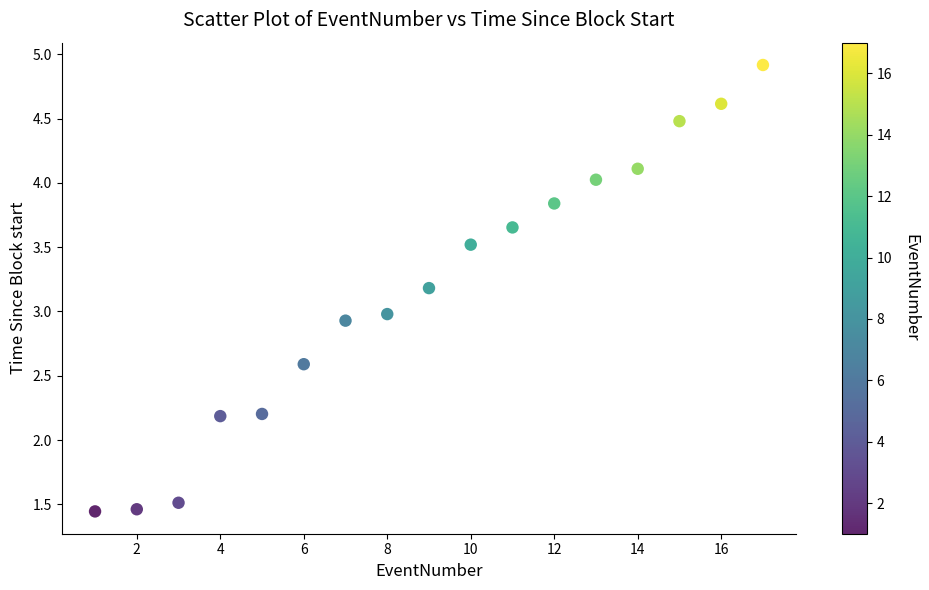

What is the range of X values (max minus min)?

16.0